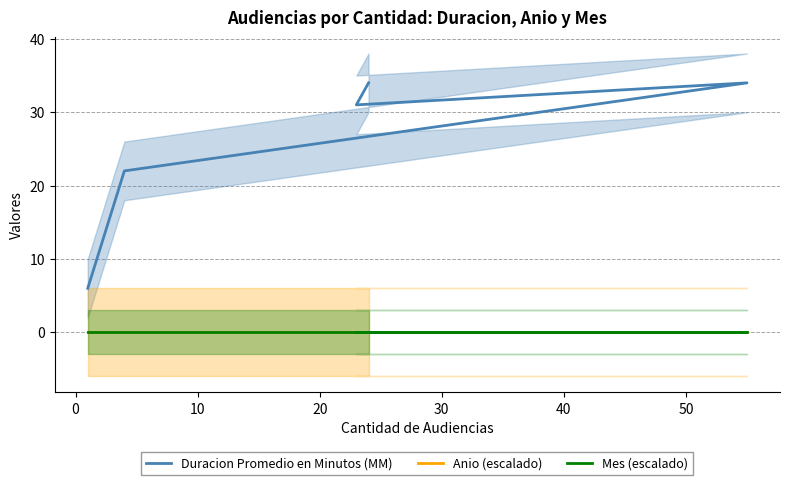

True or false: Mes (escalado) and Anio (escalado) cross at least once.

False